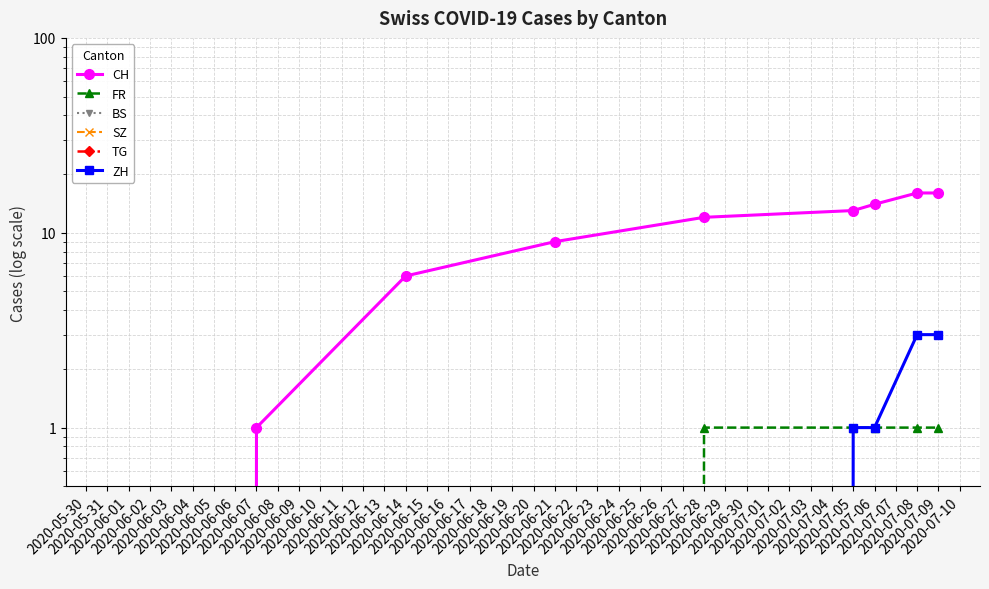

What position from the left is 2020-07-09?

9